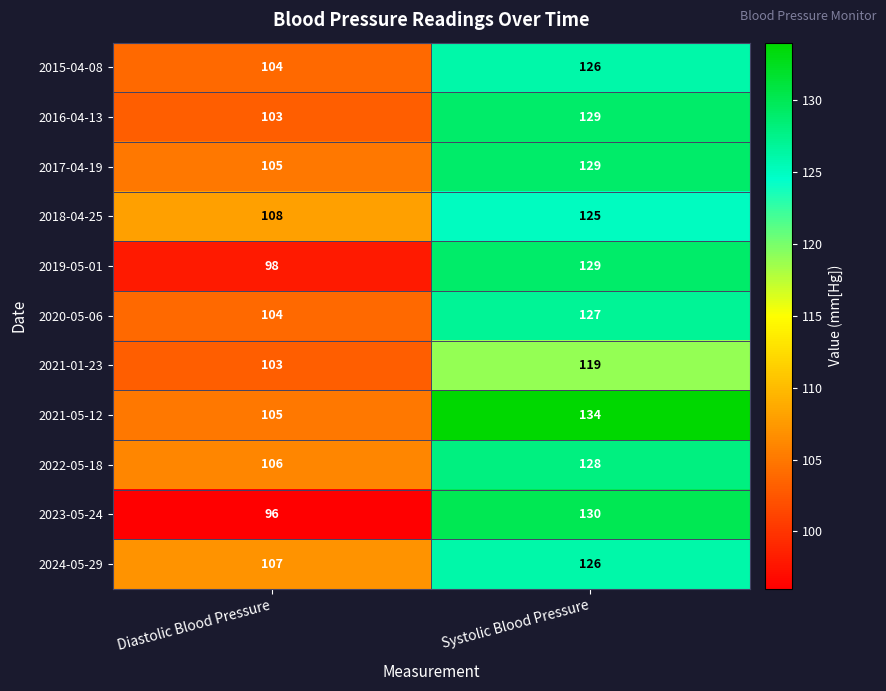

The value of 2021-01-23 at Systolic Blood Pressure is 119. True or false?

True